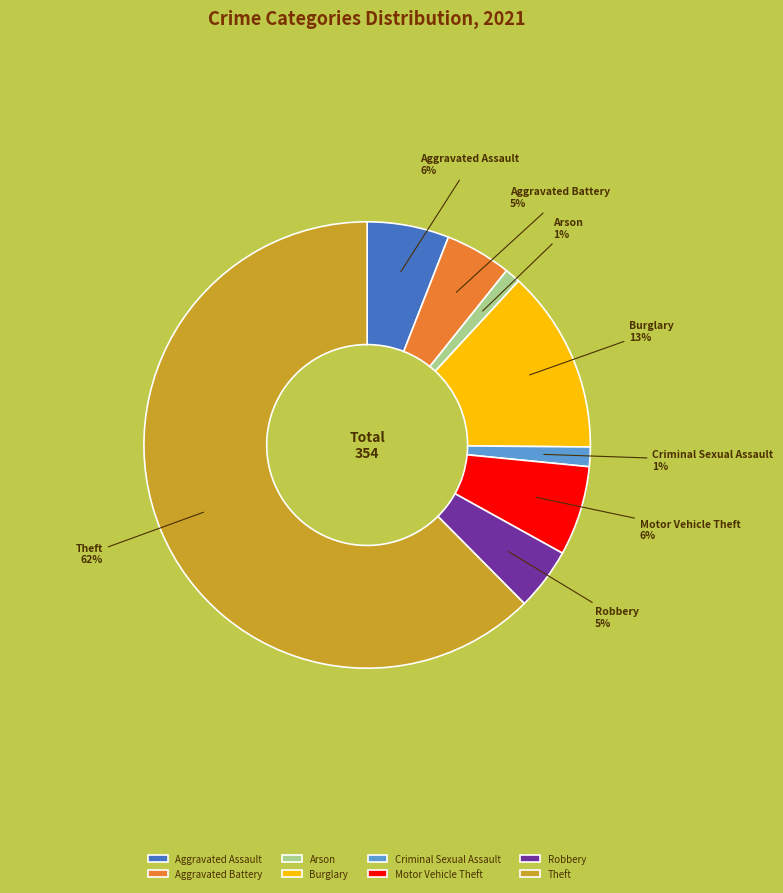

Which category has the biggest portion of the pie?

Theft